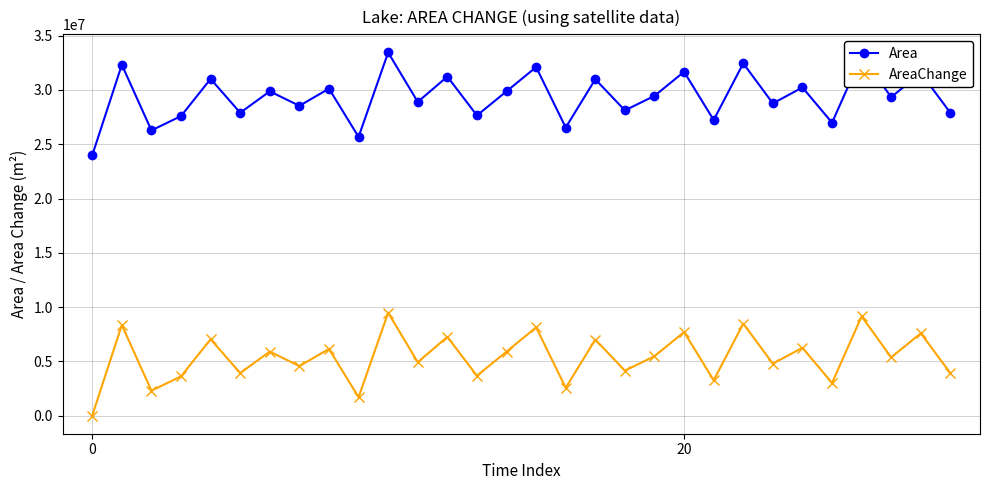

Rank the series by their average value, from lowest to highest.

AreaChange, Area